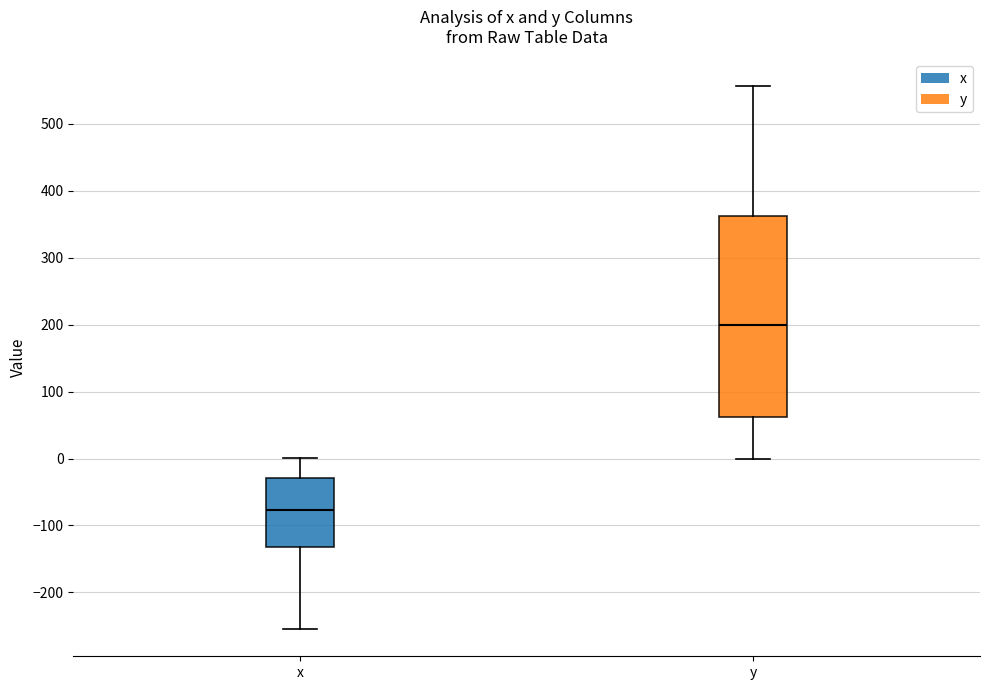

Where does the upper whisker of the box for x end on the y-axis? The values are not printed on the chart, so give them approximately, as read against the axis.

0